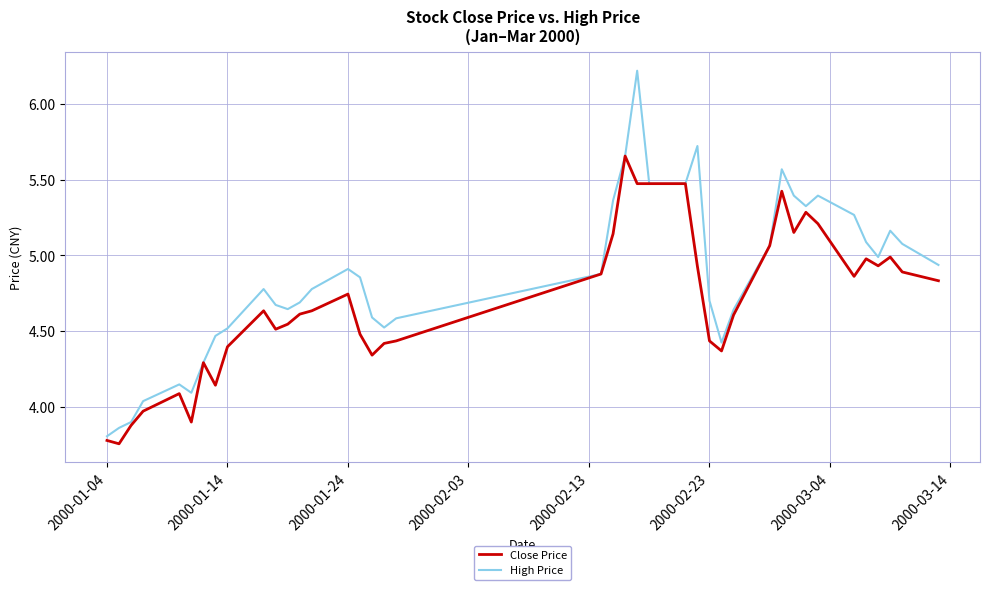

List the series in order of their peak value, lowest first.

Close Price, High Price